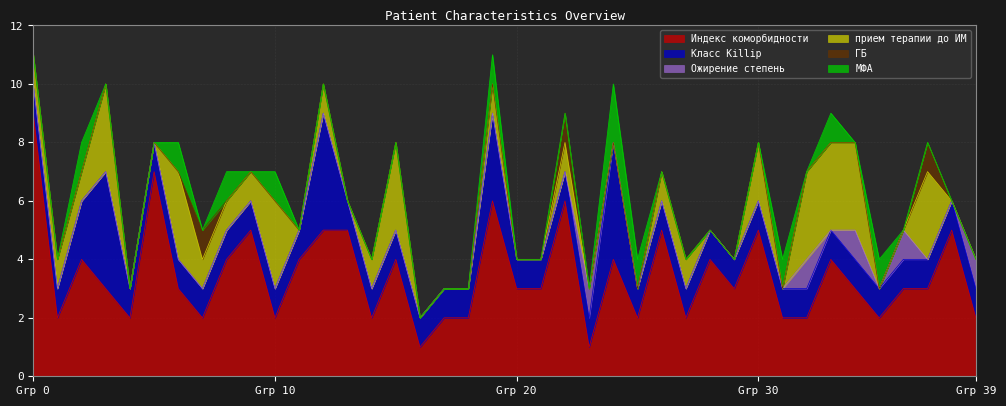

At 3, list the series in order from largest to smallest.

Класс Killip, Индекс коморбидности, прием терапии до ИМ, Ожирение степень, ГБ, МФА